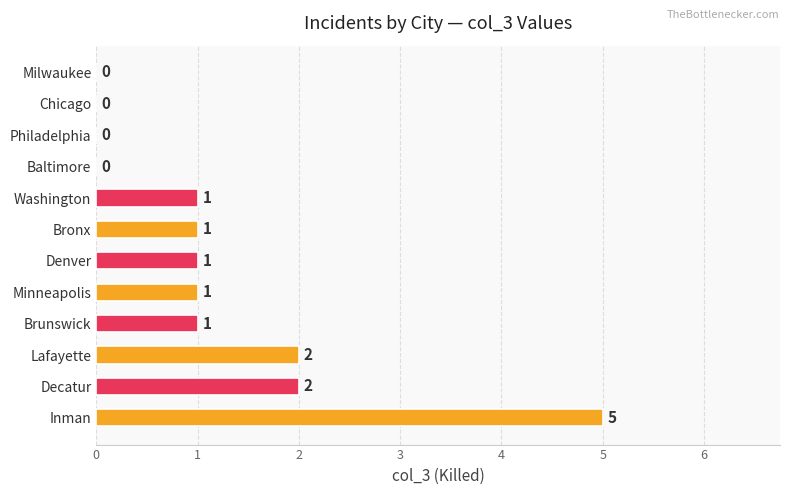

What is the change in value from Inman to Bronx?

-4